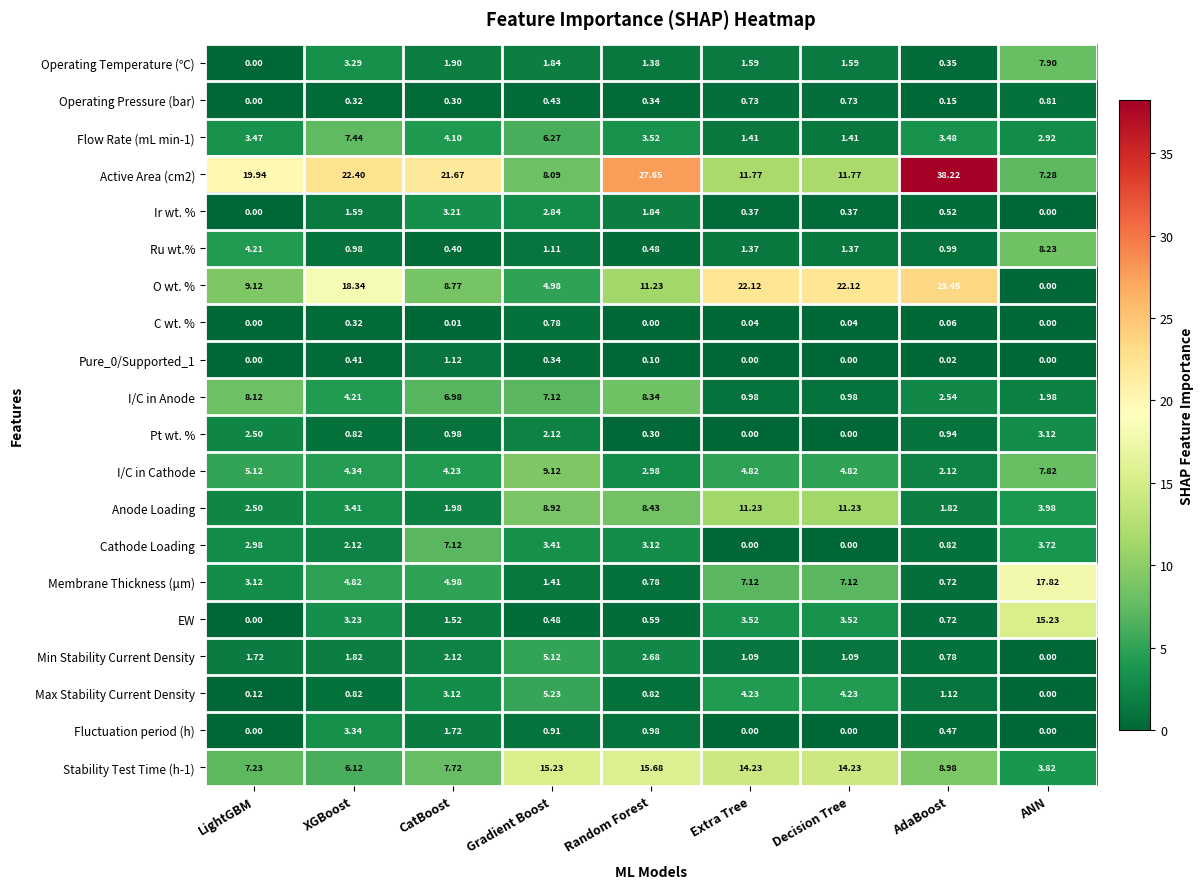

Is the value of Membrane Thickness (μm) at Random Forest greater than the value of Active Area (cm2) at Extra Tree?

No